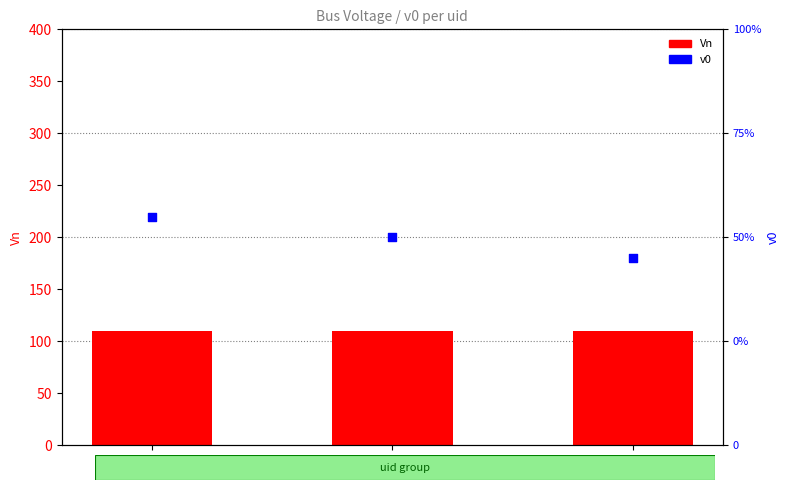

What is the total value across all series at 2?

110.9